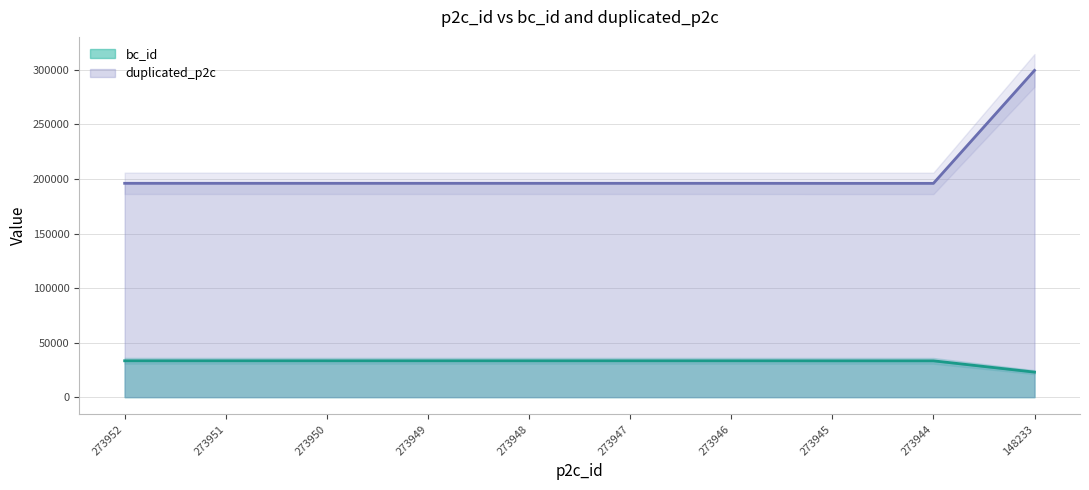

True or false: bc_id has more than 0 points higher than both neighbors.

False